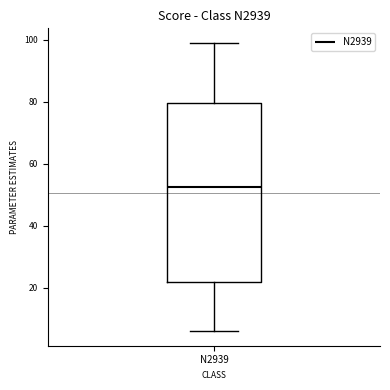

Read this box plot against the y-axis: the position of the median line, the range covered by the box, and the ends of both whiskers. The values are not printed on the chart, so give them approximately, as read against the axis.

median 52, box 22 to 80, whiskers 6 to 100